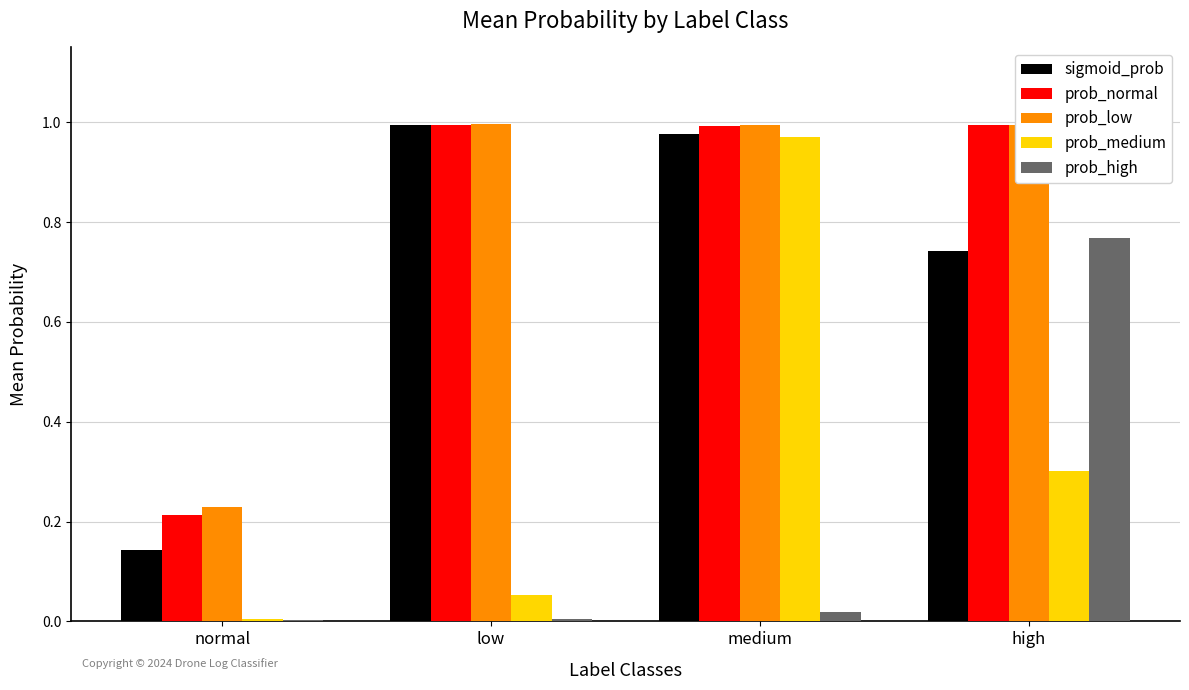

True or false: prob_high has a value of 0.0 at low.

True